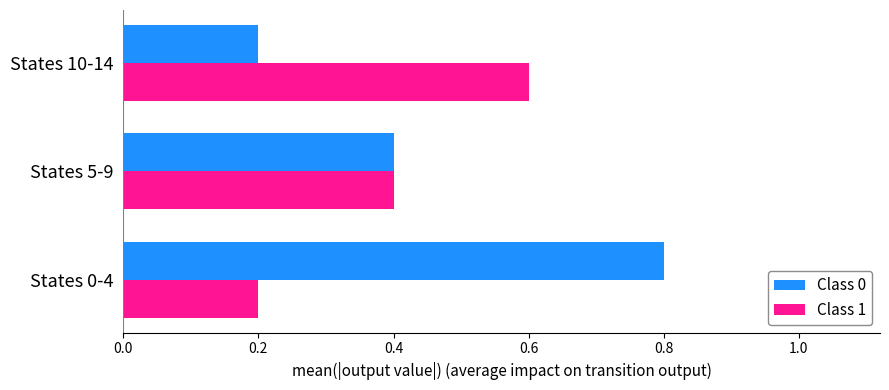

Rank the series by their average value, from highest to lowest.

Class 0, Class 1